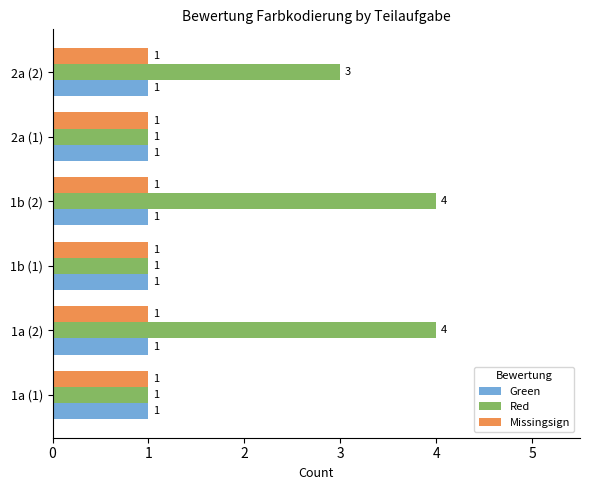

What is the sum of all Red values?

14